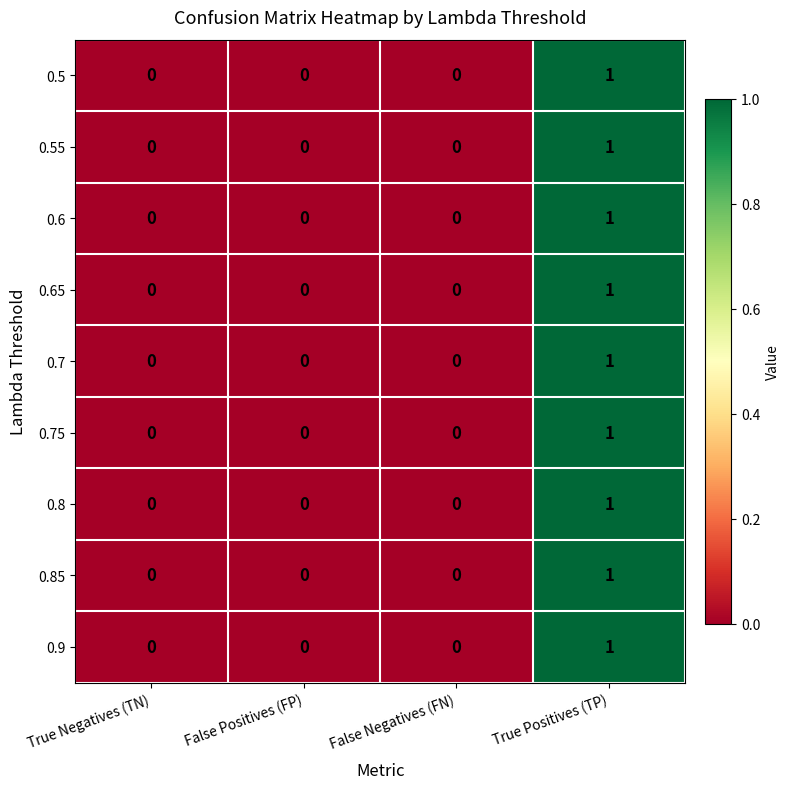

Count the number of data series in this chart.

9